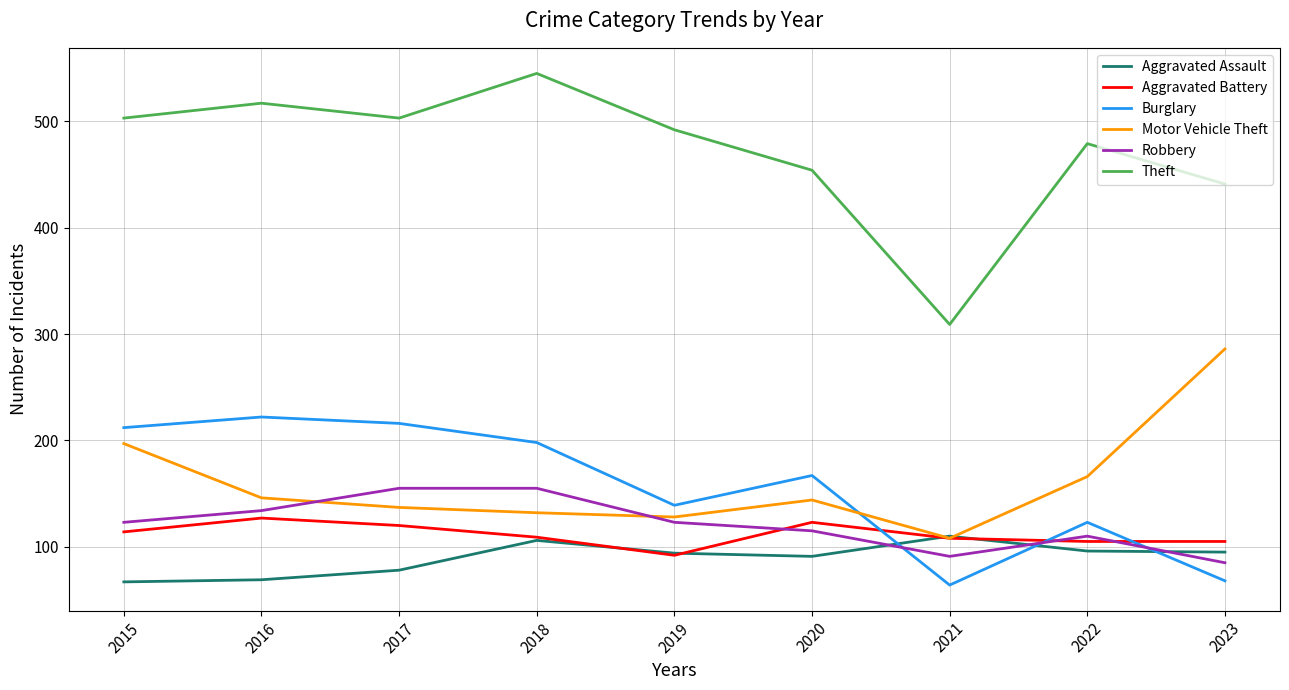

What is the maximum value for Aggravated Battery?

127